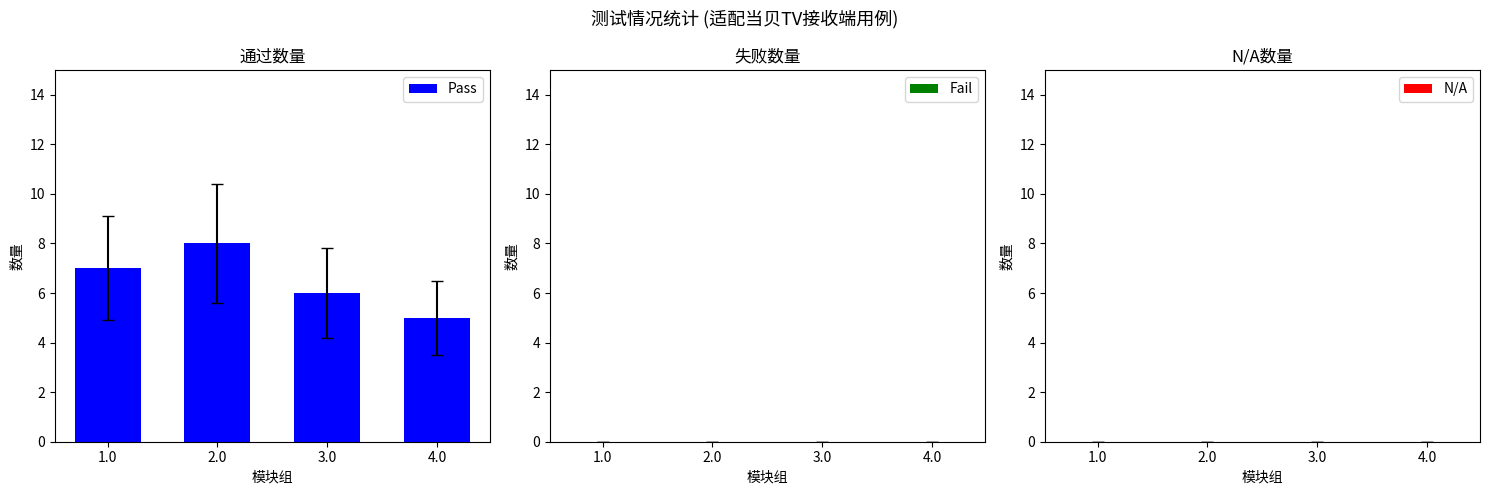

Reading left to right, transcribe all the data shown in this chart.

1.0=7	2.0=8	3.0=6	4.0=5